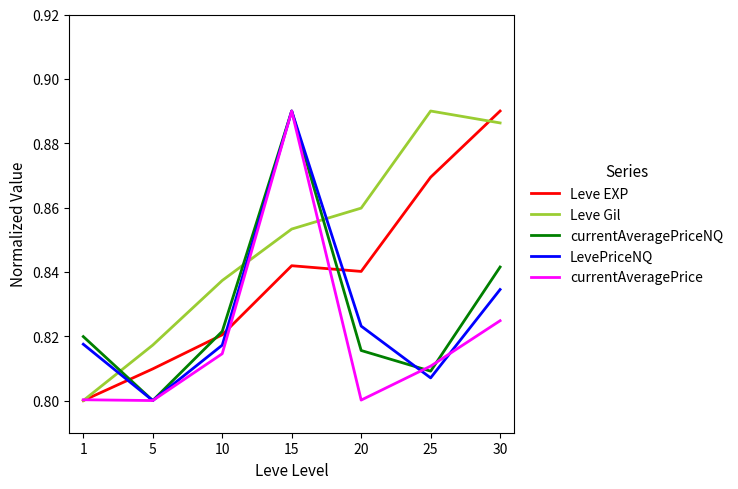

Which series changed the most between 1 and 20?

Leve Gil